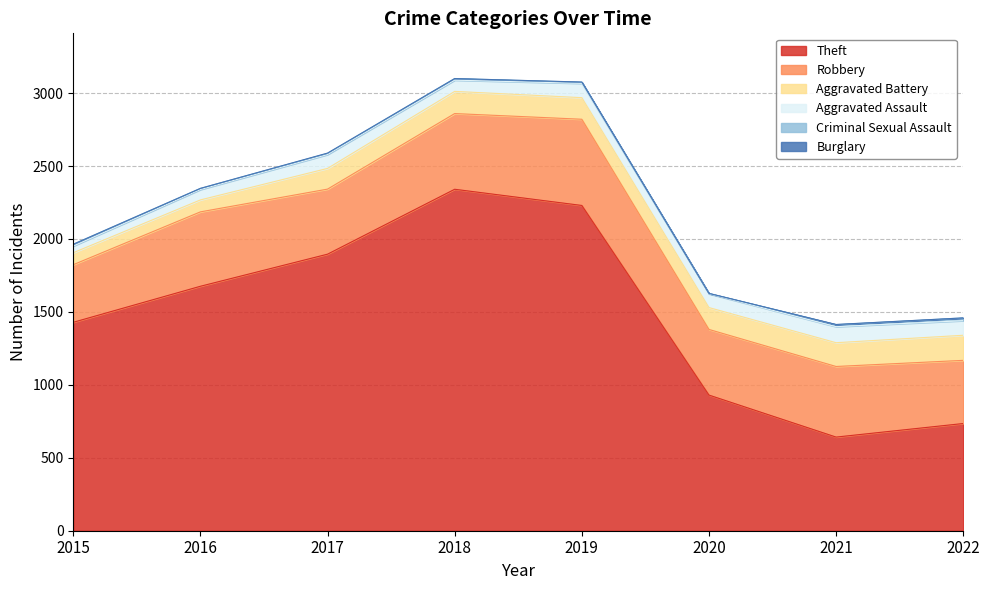

True or false: Theft has a value of 930 at 2020.

True